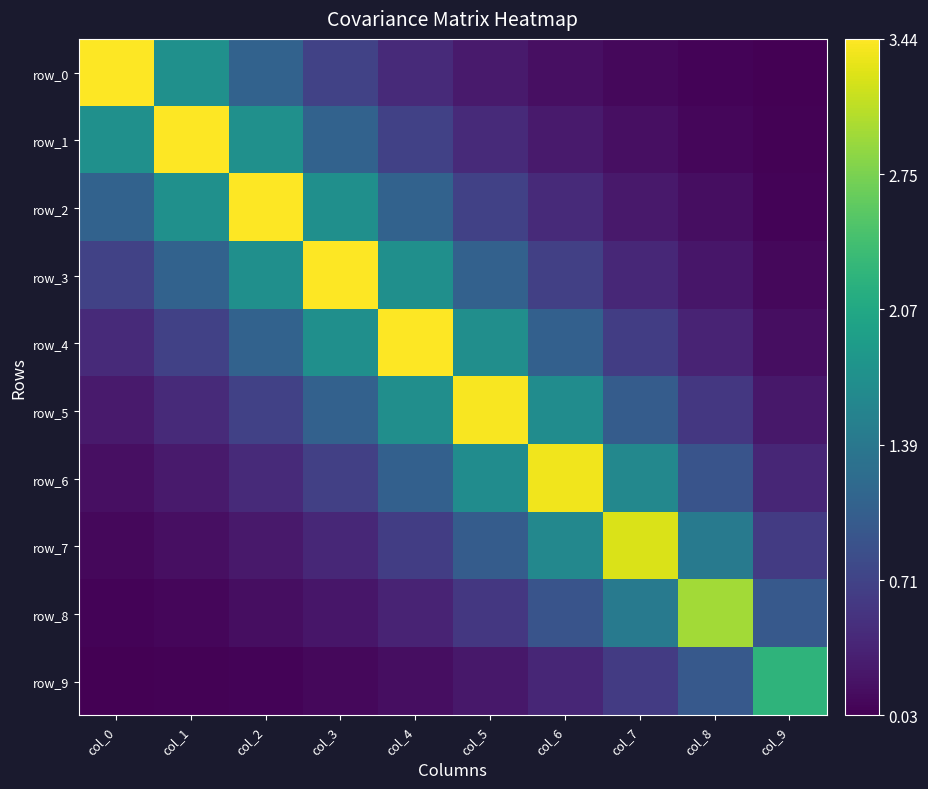

What is the sum of the row_3 values at col_9 and col_2?

1.8